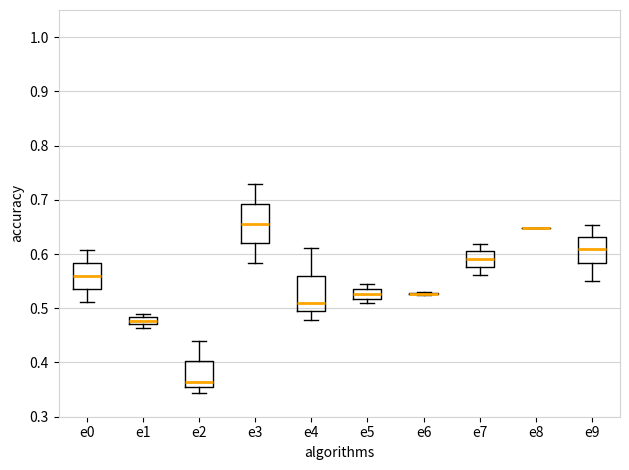

Where is the lower edge of the box for e3 on the y-axis? The values are not printed on the chart, so give them approximately, as read against the axis.

0.62